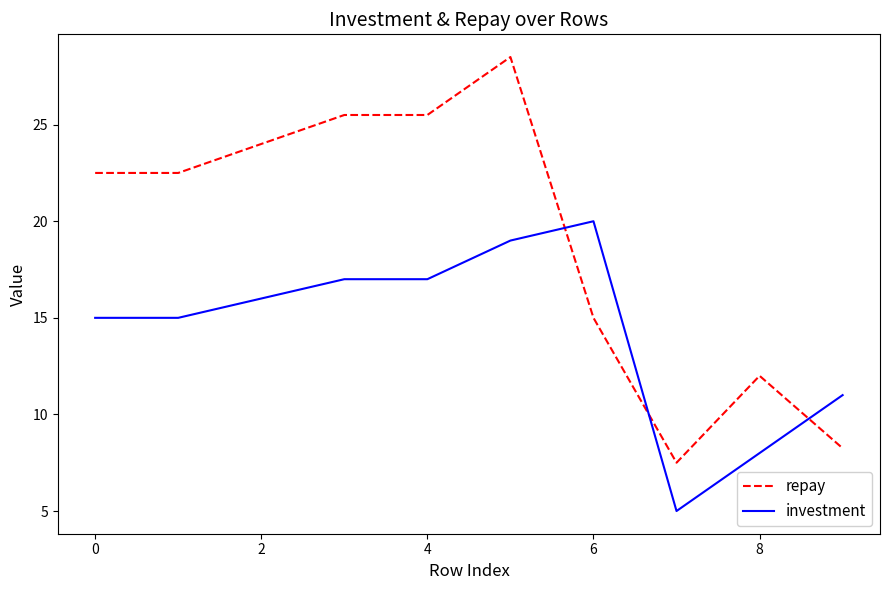

How many series are shown in this chart?

2